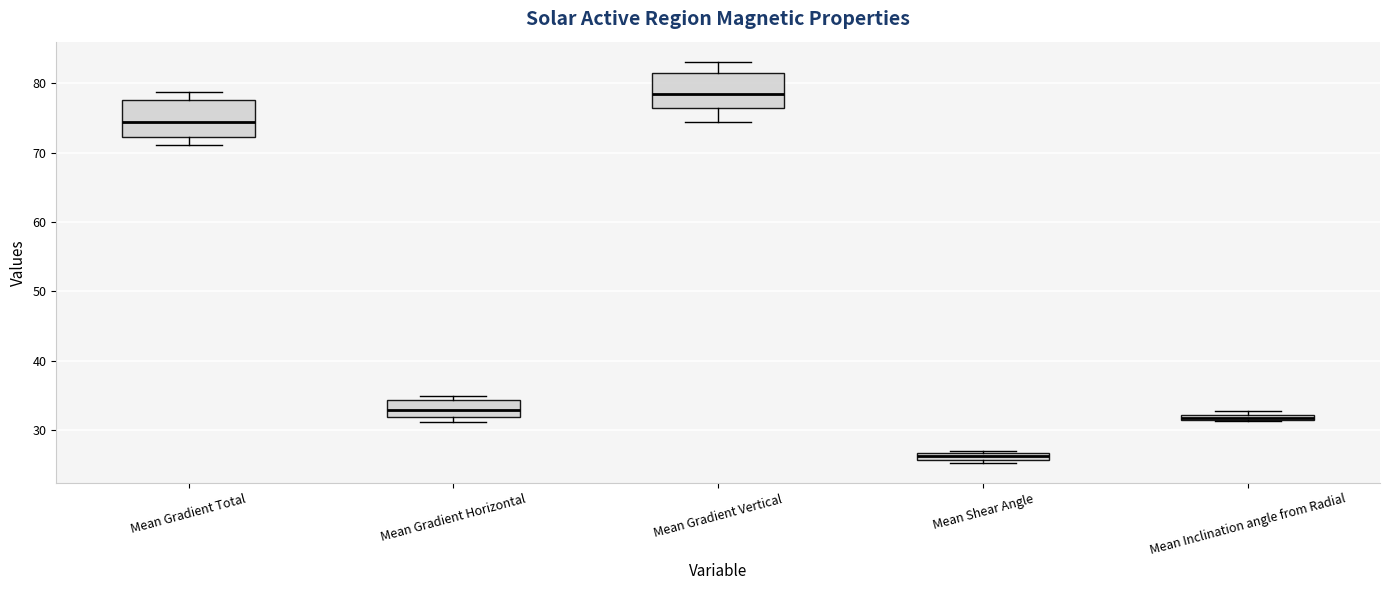

Where does the median line of the box for Mean Gradient Vertical sit on the y-axis? The values are not printed on the chart, so give them approximately, as read against the axis.

78